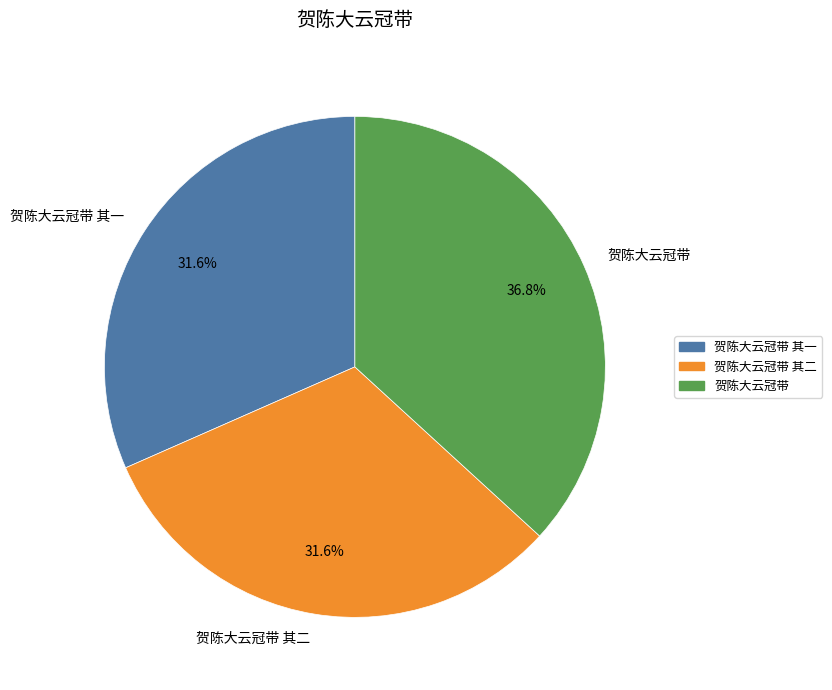

What portion of the pie excludes 贺陈大云冠带 其二?

68.4%